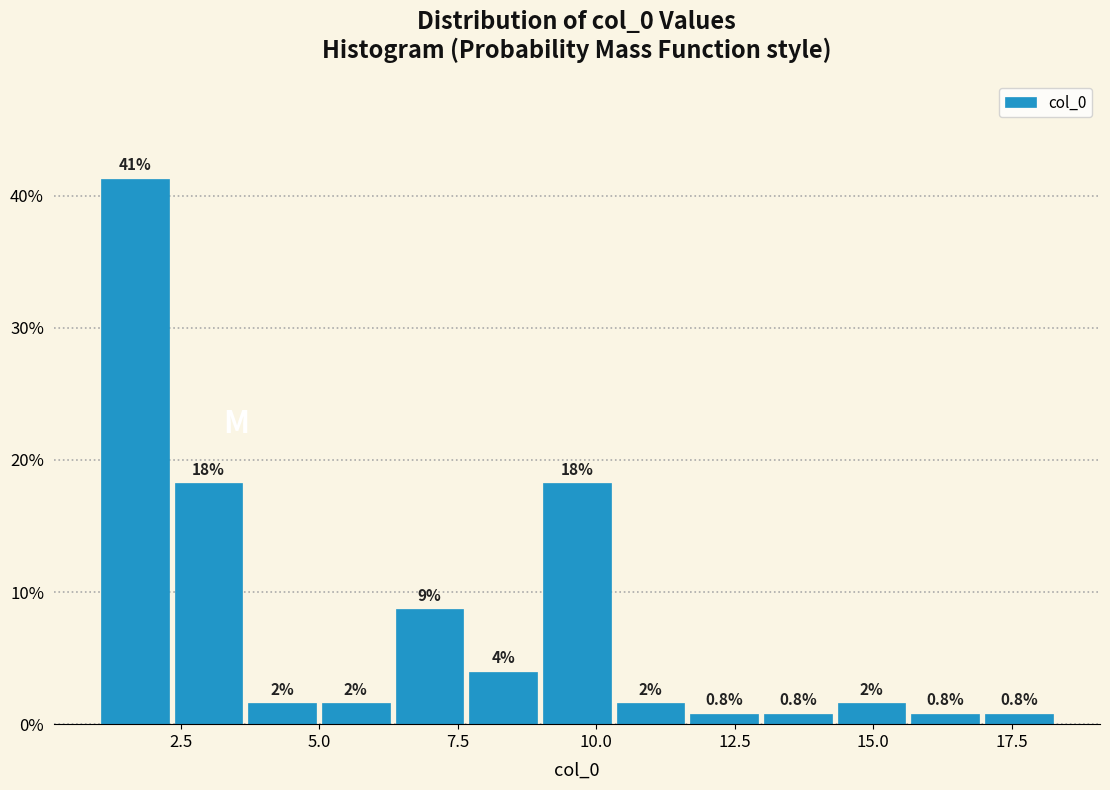

Around what value on the x-axis is the tallest bar? Give the approximate position of its centre, as read against the axis.

1.5